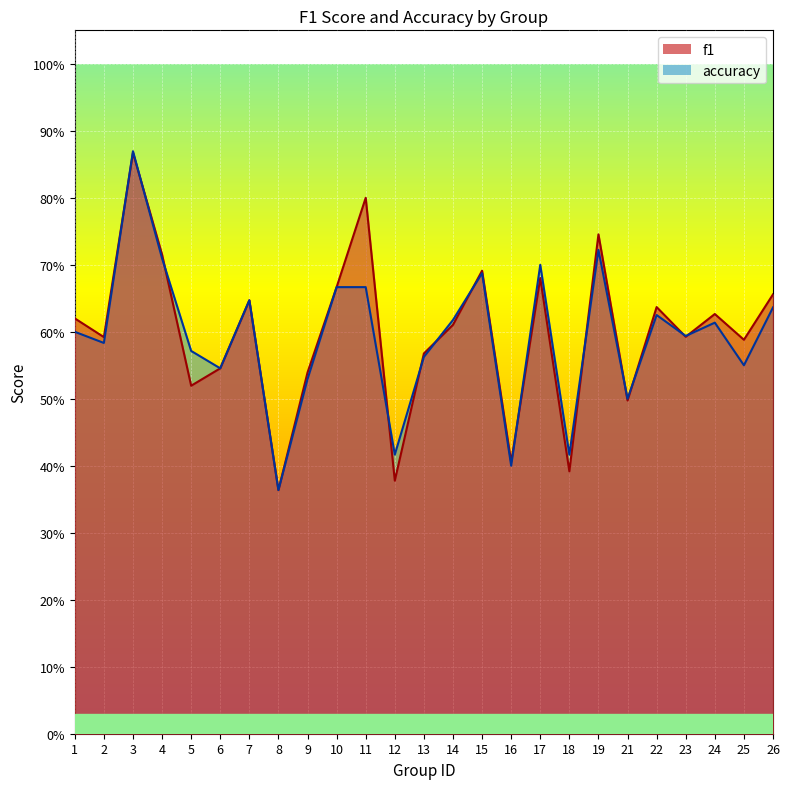

Where is the first local minimum for f1?

2